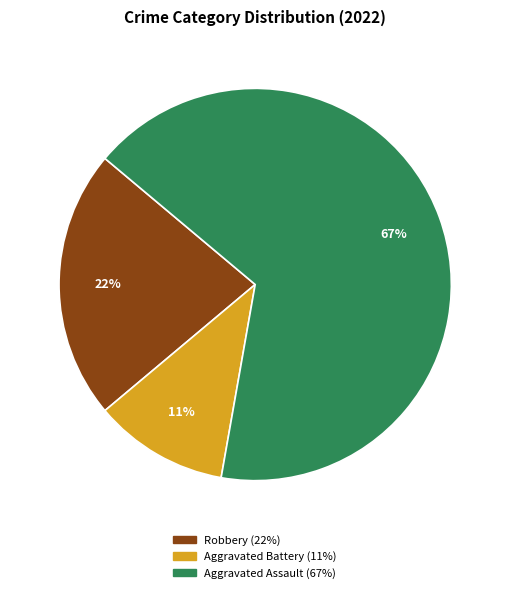

Between Aggravated Battery and Aggravated Assault, which is larger?

Aggravated Assault